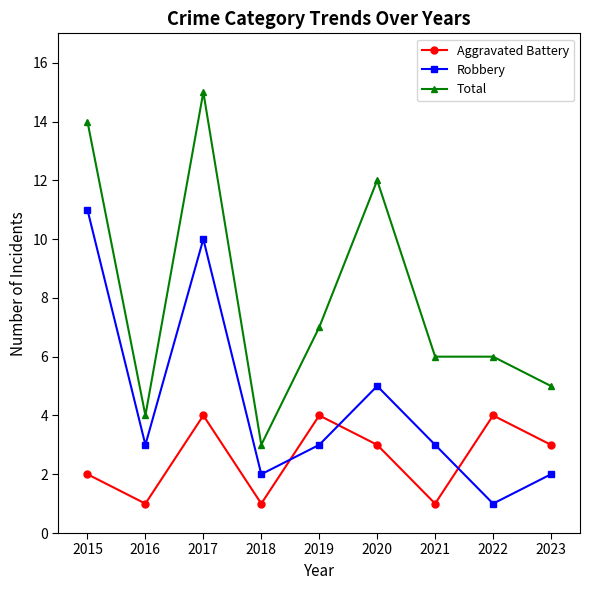

Between 2015 and 2022, which series saw the biggest shift?

Robbery